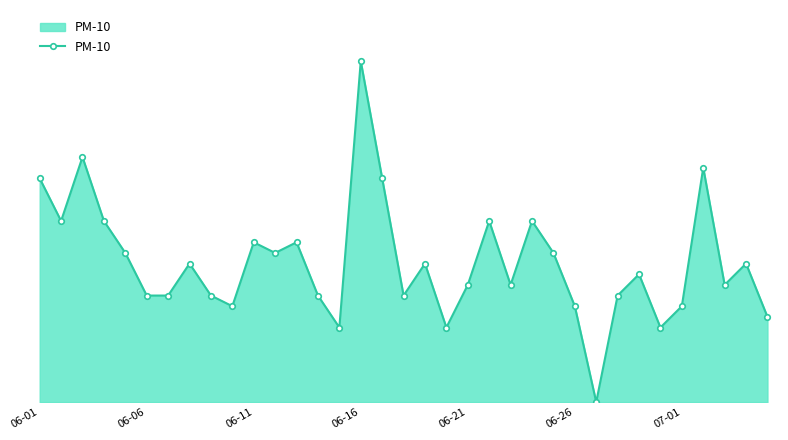

Which category has the highest value across all series?

06-16